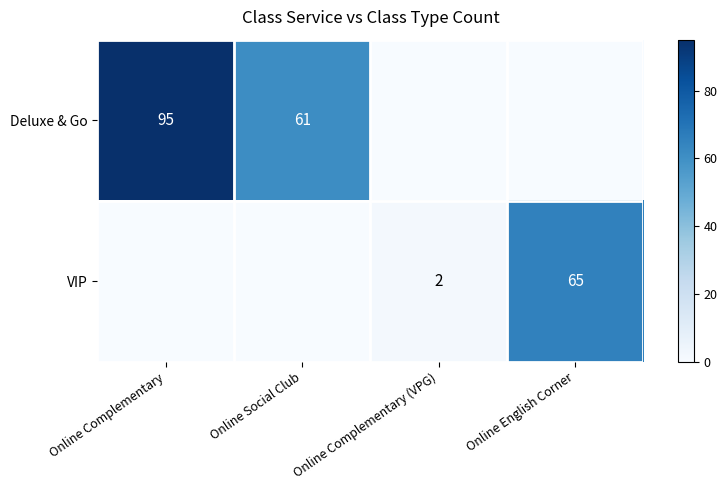

The value of VIP at Online Complementary (VPG) is 3. True or false?

False